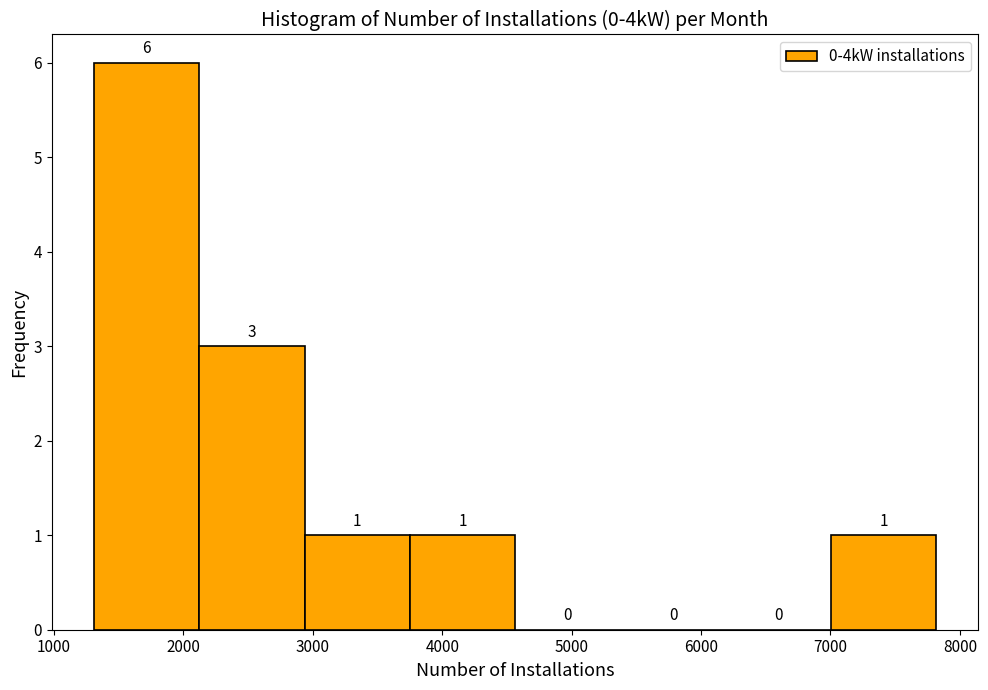

Reading left to right, transcribe this chart: for each bar, give the range it covers on the x-axis and its height. The bar edges are not printed on the chart, so give them approximately, as read against the axis.

1300 to 2100: 6
2100 to 2900: 3
2900 to 3700: 1
3700 to 4600: 1
4600 to 5400: 0
5400 to 6200: 0
6200 to 7000: 0
7000 to 7800: 1